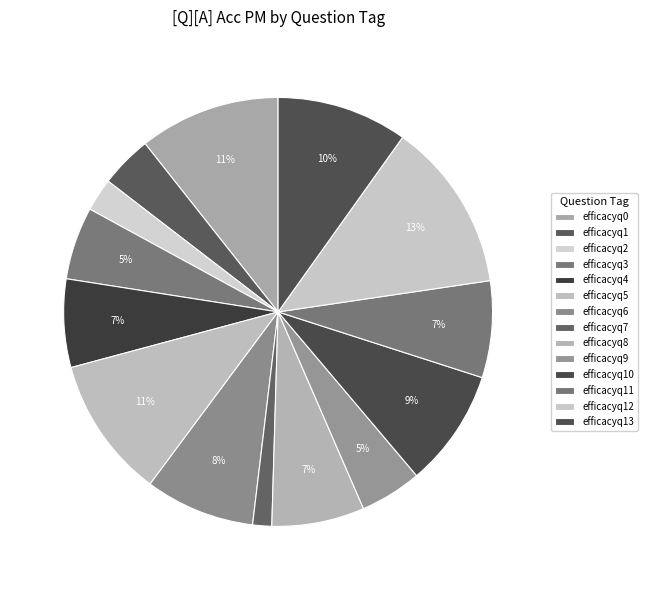

Between efficacyq0 and efficacyq10, which is larger?

efficacyq0